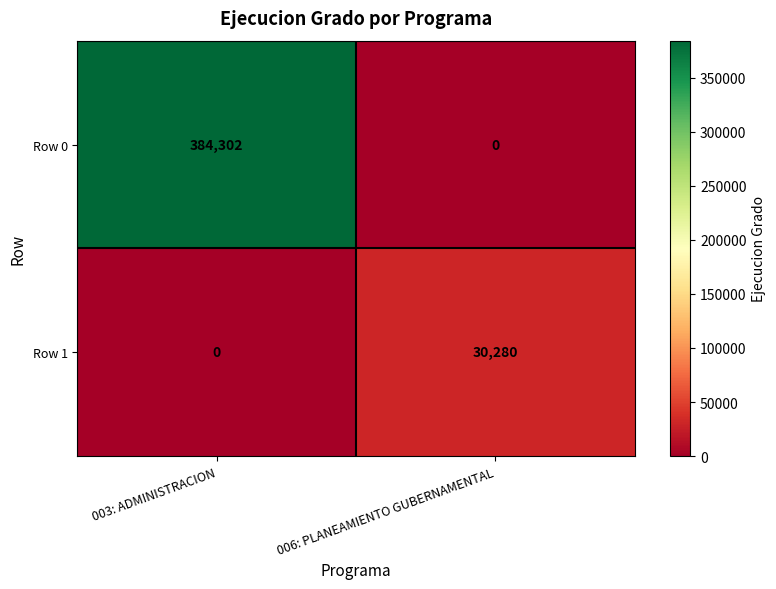

Which series has the widest spread of values?

Row 0